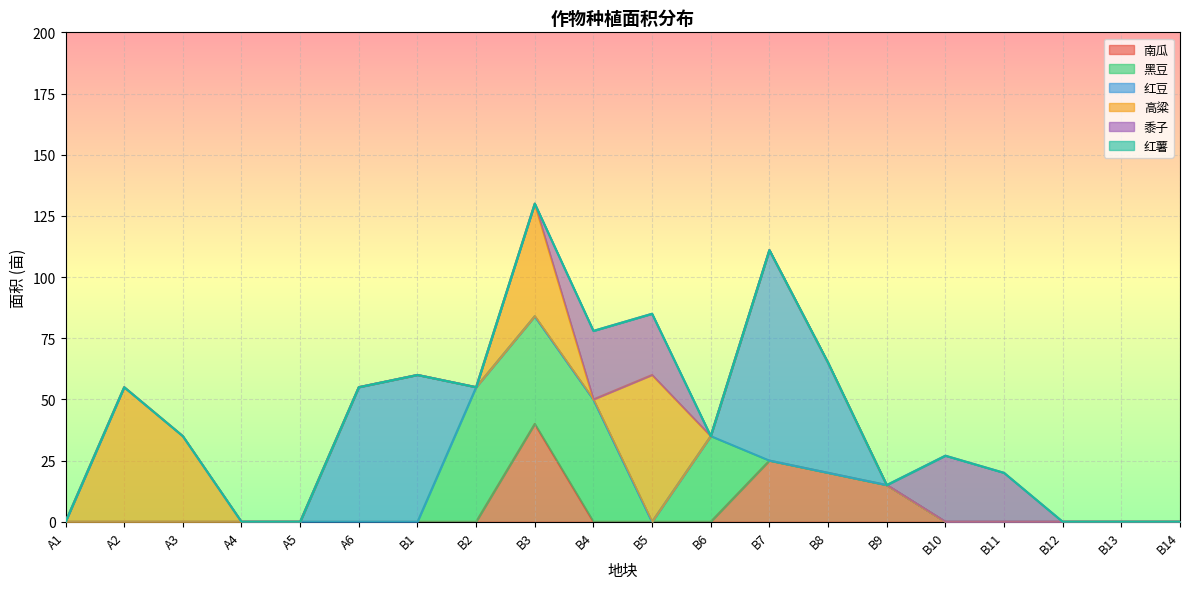

How many series are shown in this chart?

6